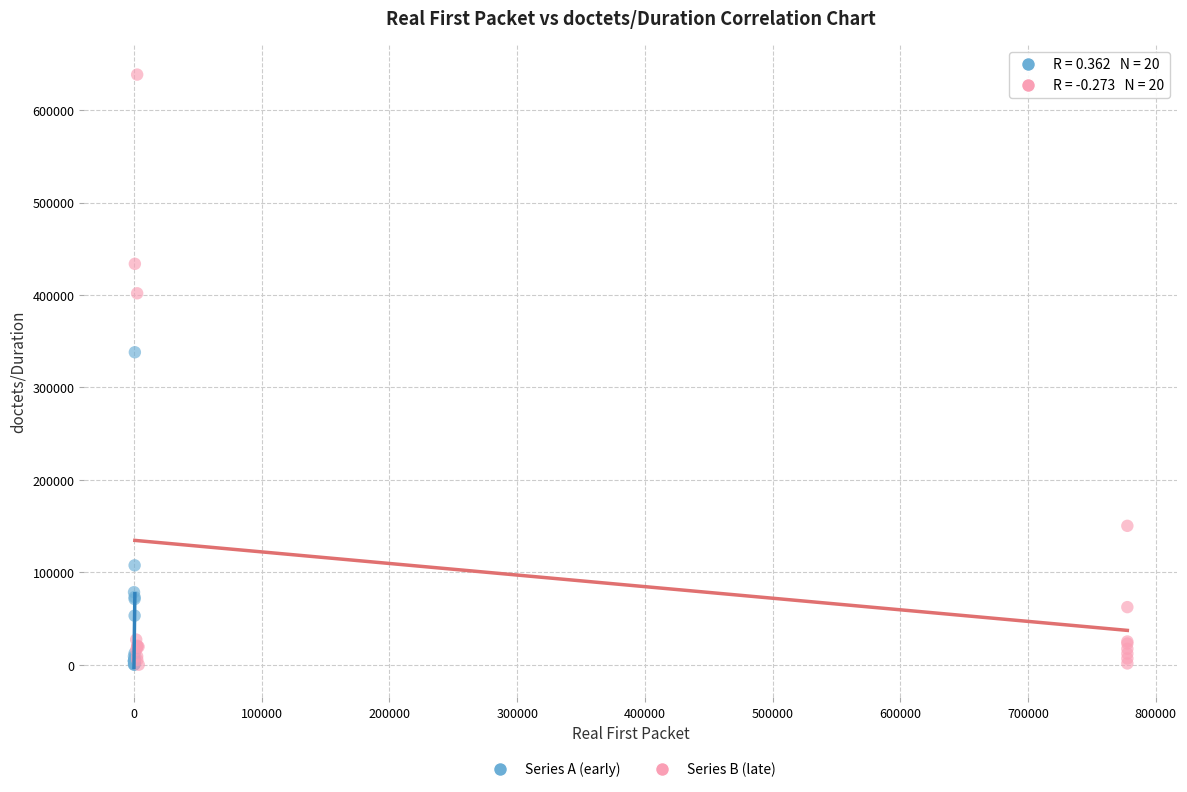

Which series contains the highest Y value?

Series B (late)